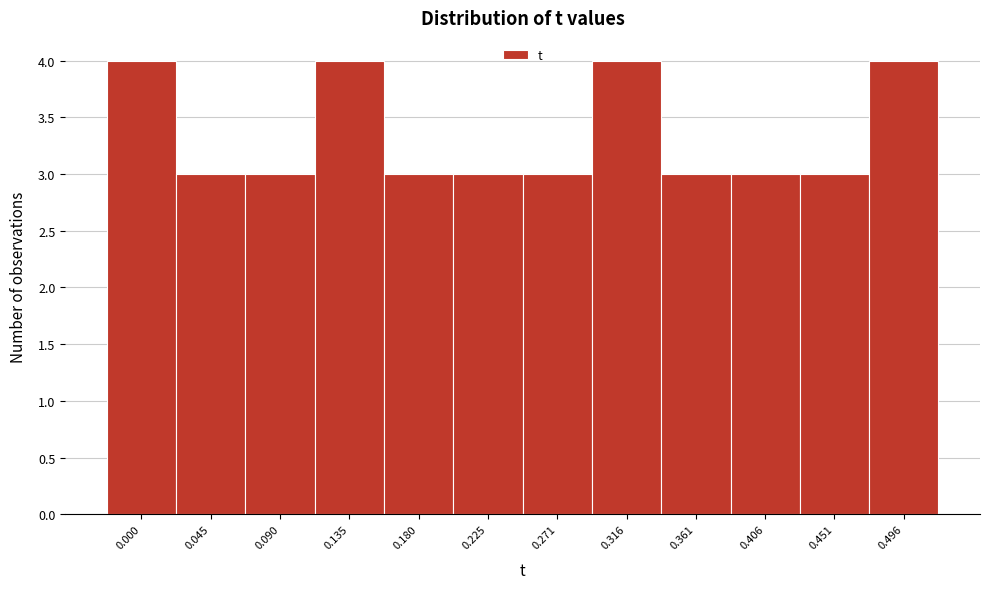

Reading right to left, extract all data points from this chart.

4	3	3	3	4	3	3	3	4	3	3	4